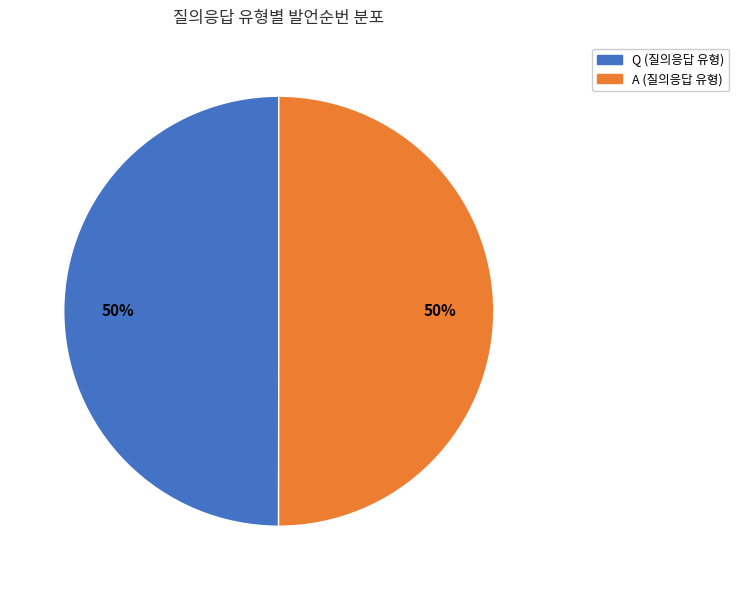

To the nearest percent, what is the combined percentage of Q and A?

100%